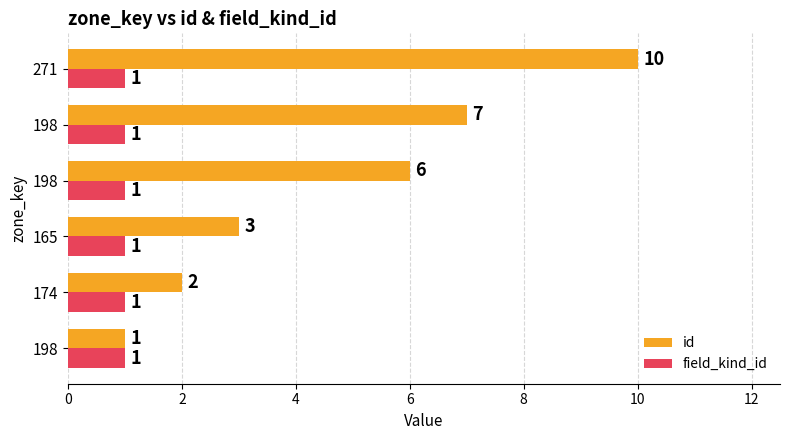

List the series in order of their peak value, highest first.

id, field_kind_id